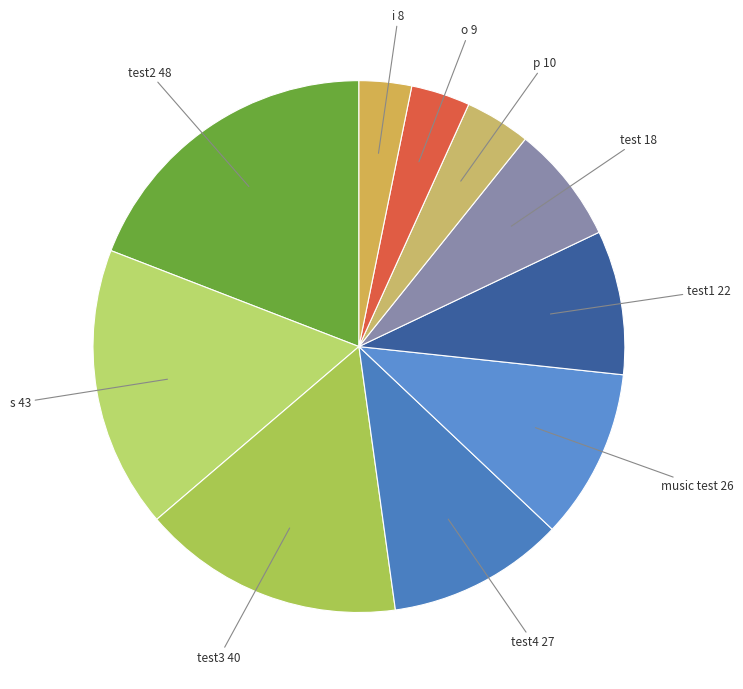

How many slices are in this pie chart?

10